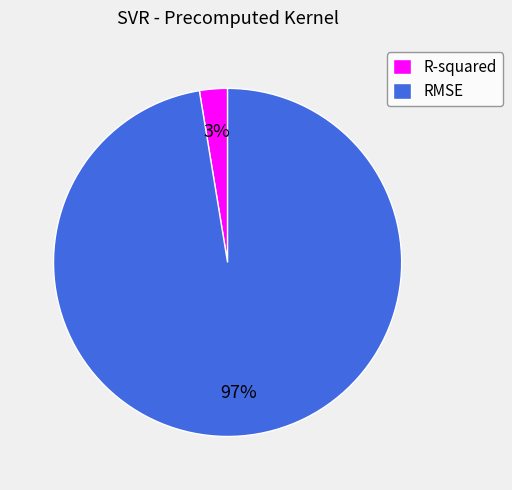

How many segments does this pie chart have?

2